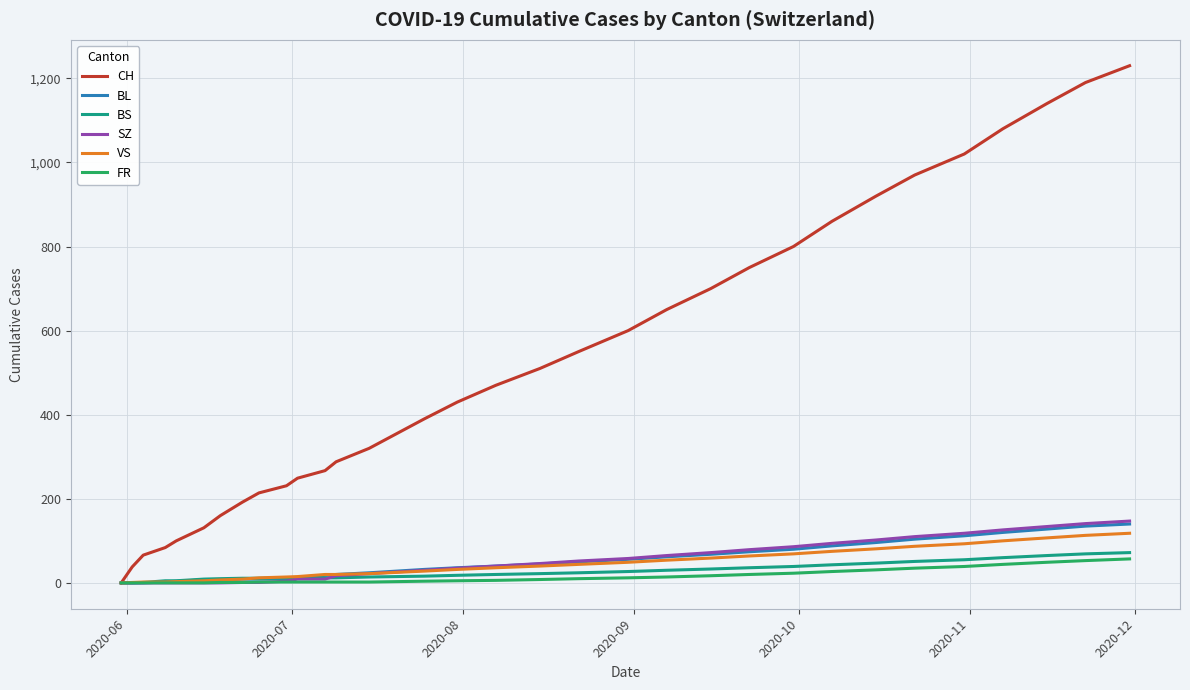

Which series has the largest total across all categories?

CH